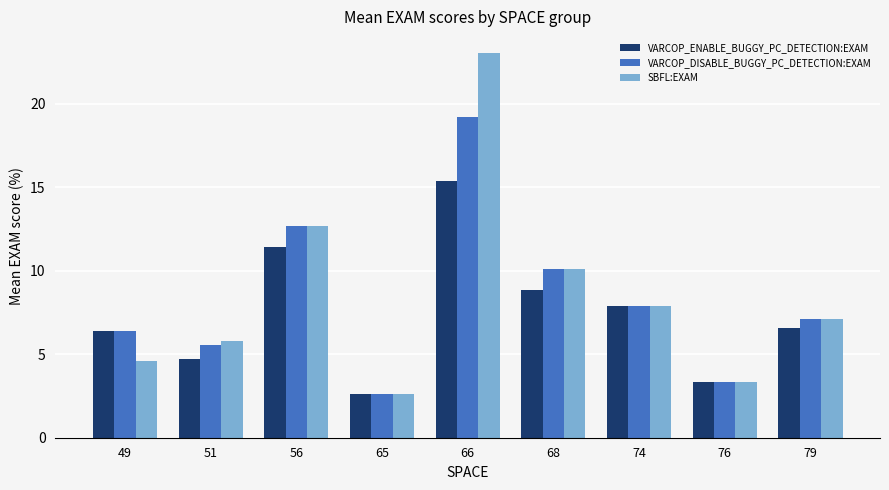

Rank the series by their maximum value, from lowest to highest.

VARCOP_ENABLE_BUGGY_PC_DETECTION:EXAM, VARCOP_DISABLE_BUGGY_PC_DETECTION:EXAM, SBFL:EXAM